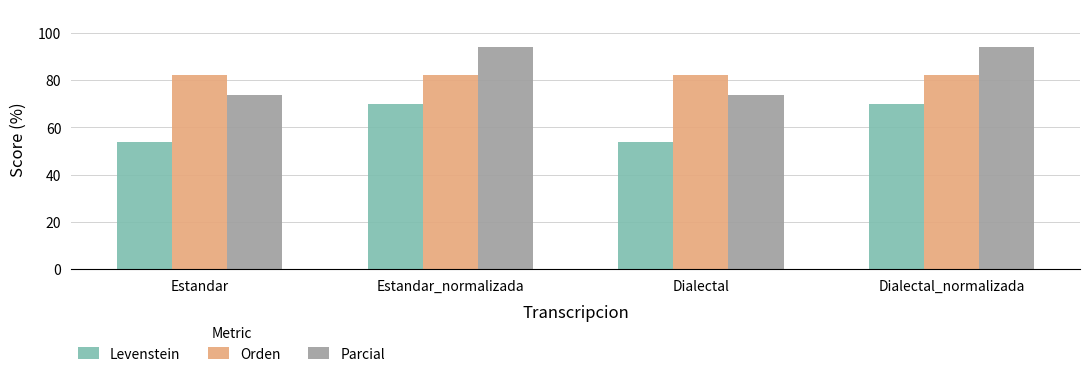

What are all the series names shown in the legend?

Levenstein, Orden, Parcial